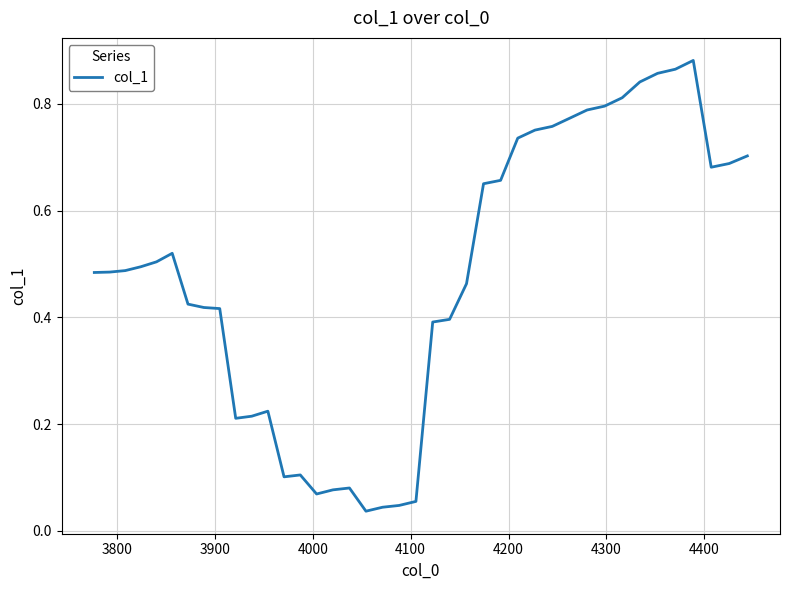

How many lines are shown in the chart?

1